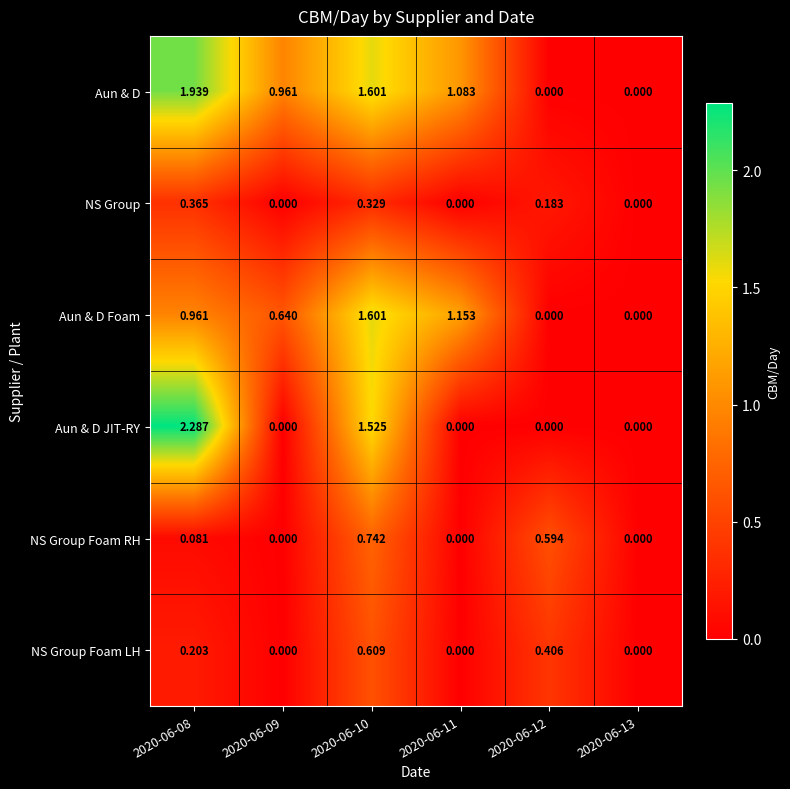

Which series has the largest range (max minus min)?

Aun & D JIT-RY